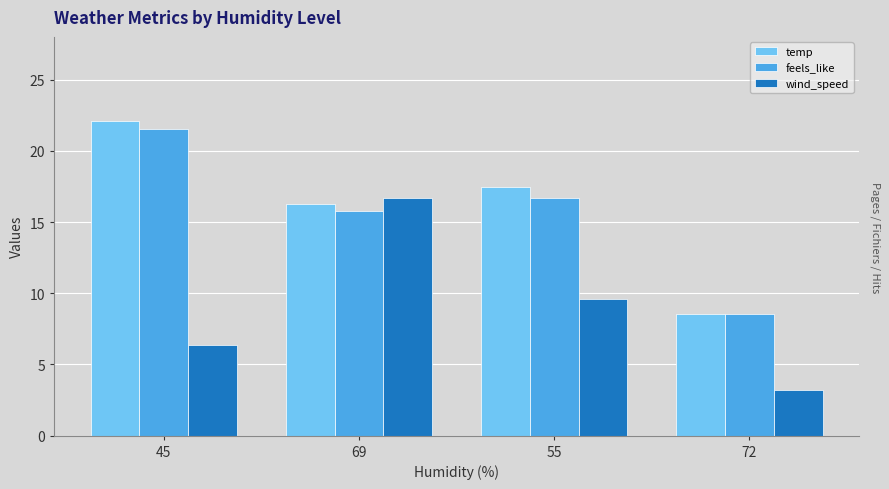

At which label does temp reach its peak?

45